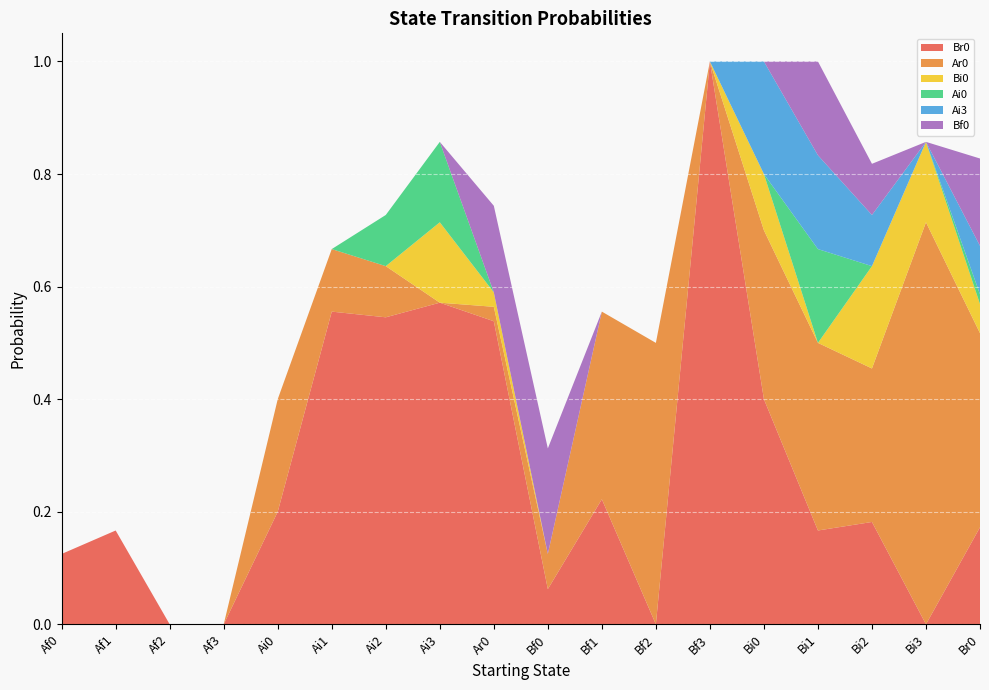

Reading left to right, extract all data points from this chart.

Br0: Af0=0.1	Af1=0.2	Af2=0.0	Af3=0.0	Ai0=0.2	Ai1=0.6	Ai2=0.5	Ai3=0.6	Ar0=0.5	Bf0=0.1	Bf1=0.2	Bf2=0.0	Bf3=1.0	Bi0=0.4	Bi1=0.2	Bi2=0.2	Bi3=0.0	Br0=0.2
Ar0: Af0=0.0	Af1=0.0	Af2=0.0	Af3=0.0	Ai0=0.2	Ai1=0.1	Ai2=0.1	Ai3=0.0	Ar0=0.0	Bf0=0.1	Bf1=0.3	Bf2=0.5	Bf3=0.0	Bi0=0.3	Bi1=0.3	Bi2=0.3	Bi3=0.7	Br0=0.3
Bi0: Af0=0.0	Af1=0.0	Af2=0.0	Af3=0.0	Ai0=0.0	Ai1=0.0	Ai2=0.0	Ai3=0.1	Ar0=0.0	Bf0=0.0	Bf1=0.0	Bf2=0.0	Bf3=0.0	Bi0=0.1	Bi1=0.0	Bi2=0.2	Bi3=0.1	Br0=0.1
Ai0: Af0=0.0	Af1=0.0	Af2=0.0	Af3=0.0	Ai0=0.0	Ai1=0.0	Ai2=0.1	Ai3=0.1	Ar0=0.0	Bf0=0.0	Bf1=0.0	Bf2=0.0	Bf3=0.0	Bi0=0.0	Bi1=0.2	Bi2=0.0	Bi3=0.0	Br0=0.0
Ai3: Af0=0.0	Af1=0.0	Af2=0.0	Af3=0.0	Ai0=0.0	Ai1=0.0	Ai2=0.0	Ai3=0.0	Ar0=0.0	Bf0=0.0	Bf1=0.0	Bf2=0.0	Bf3=0.0	Bi0=0.2	Bi1=0.2	Bi2=0.1	Bi3=0.0	Br0=0.1
Bf0: Af0=0.0	Af1=0.0	Af2=0.0	Af3=0.0	Ai0=0.0	Ai1=0.0	Ai2=0.0	Ai3=0.0	Ar0=0.2	Bf0=0.2	Bf1=0.0	Bf2=0.0	Bf3=0.0	Bi0=0.0	Bi1=0.2	Bi2=0.1	Bi3=0.0	Br0=0.2